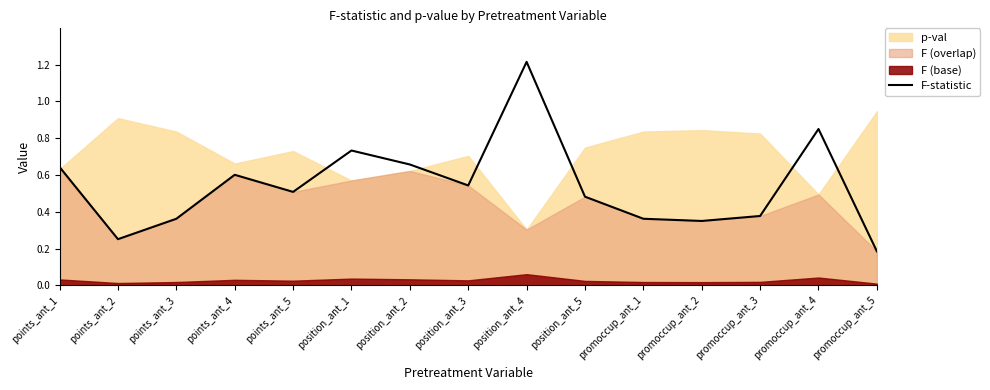

What is the difference between the values at points_ant_2 and promoccup_ant_5?

0.1